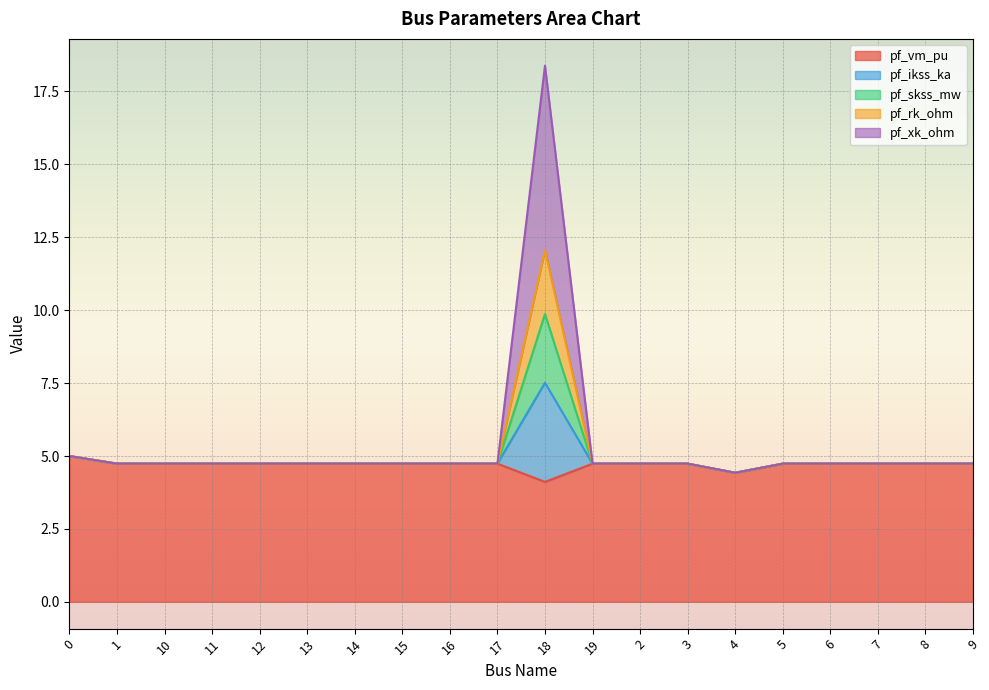

True or false: pf_xk_ohm and pf_vm_pu intersect in this chart.

False